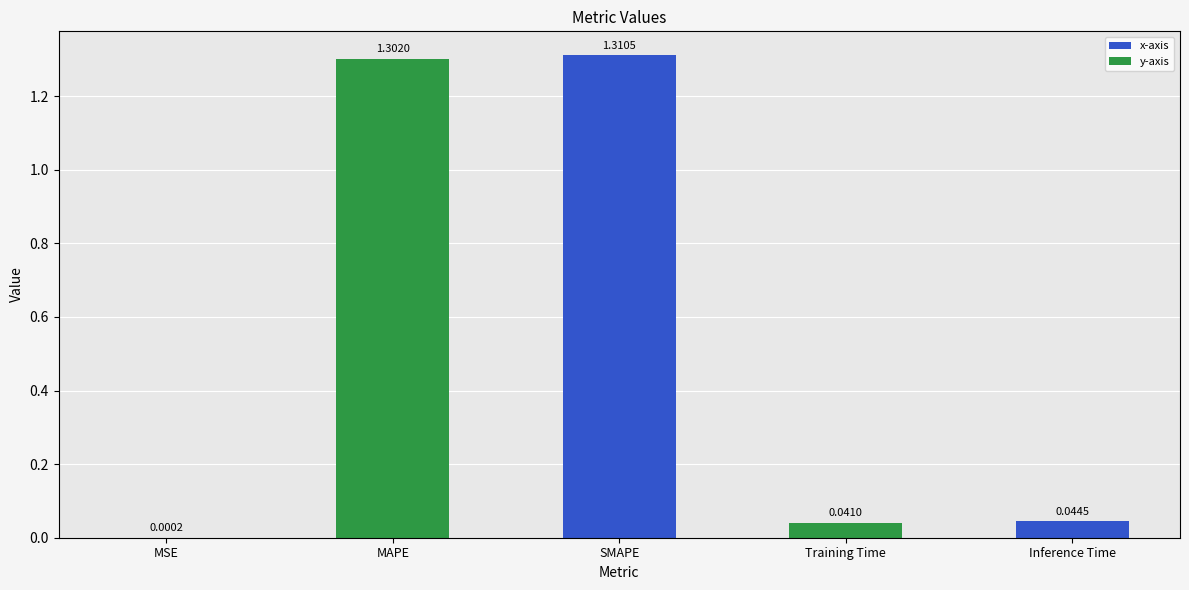

How many categories are shown in the chart?

5